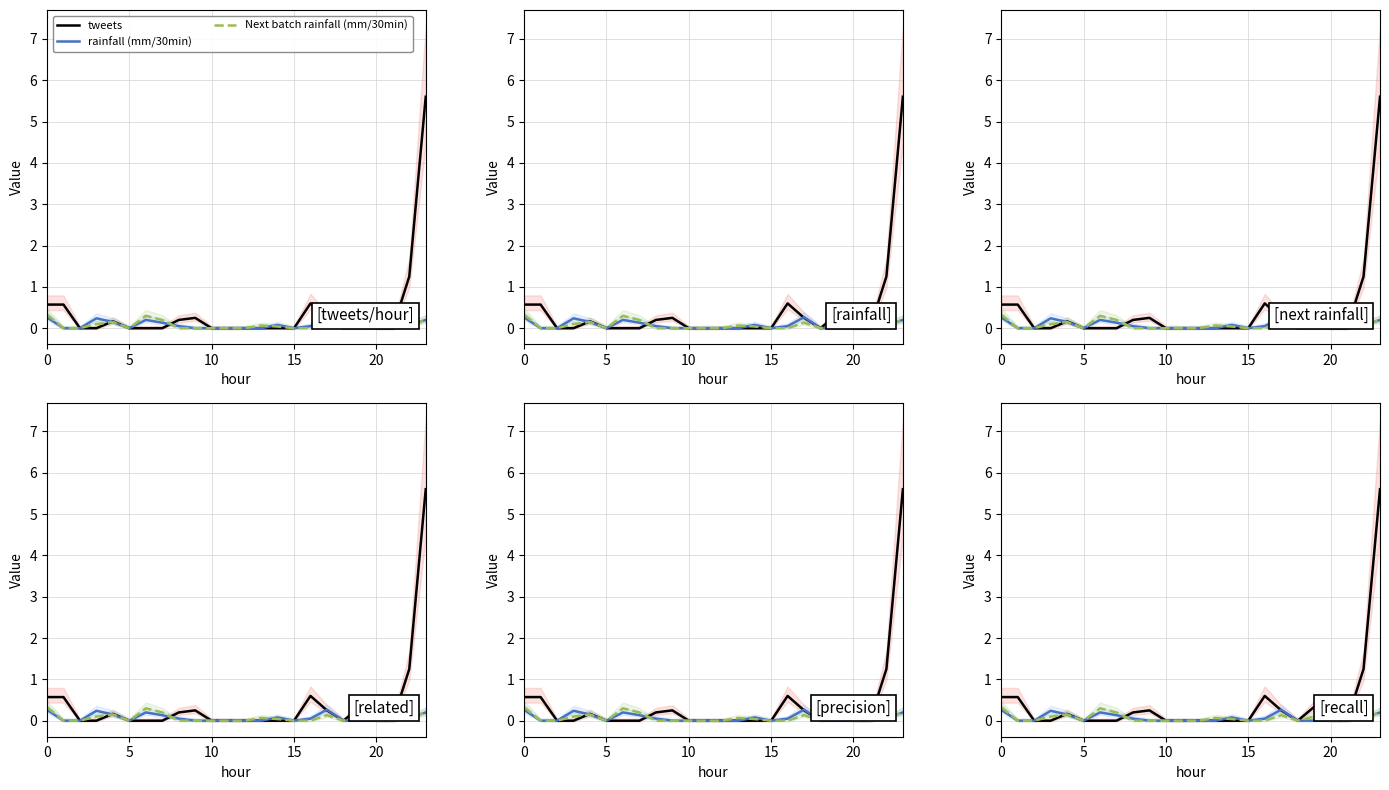

What is the difference between the second highest and minimum values in the tweets series?

1.2